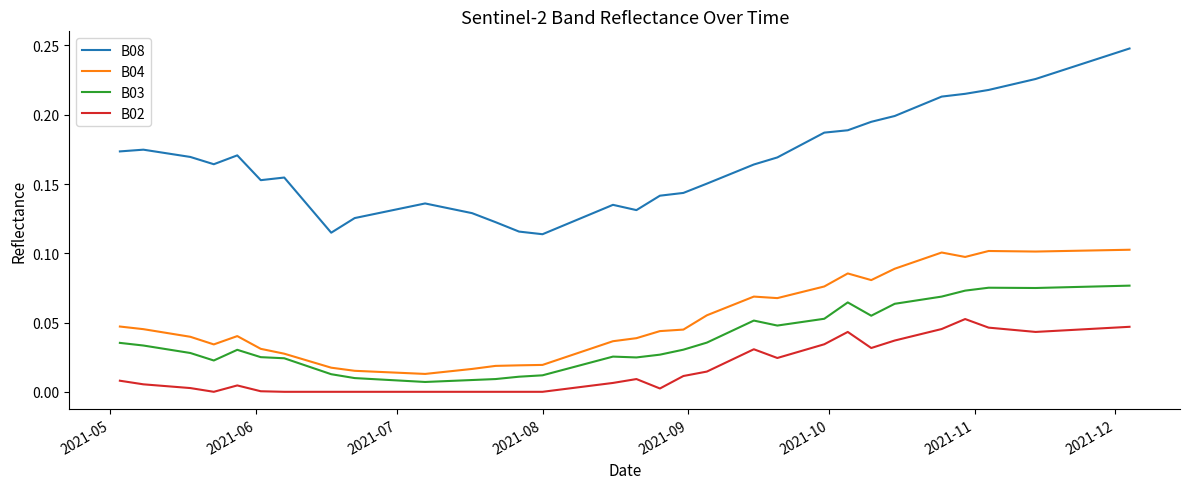

Which series has the widest spread of values?

B08